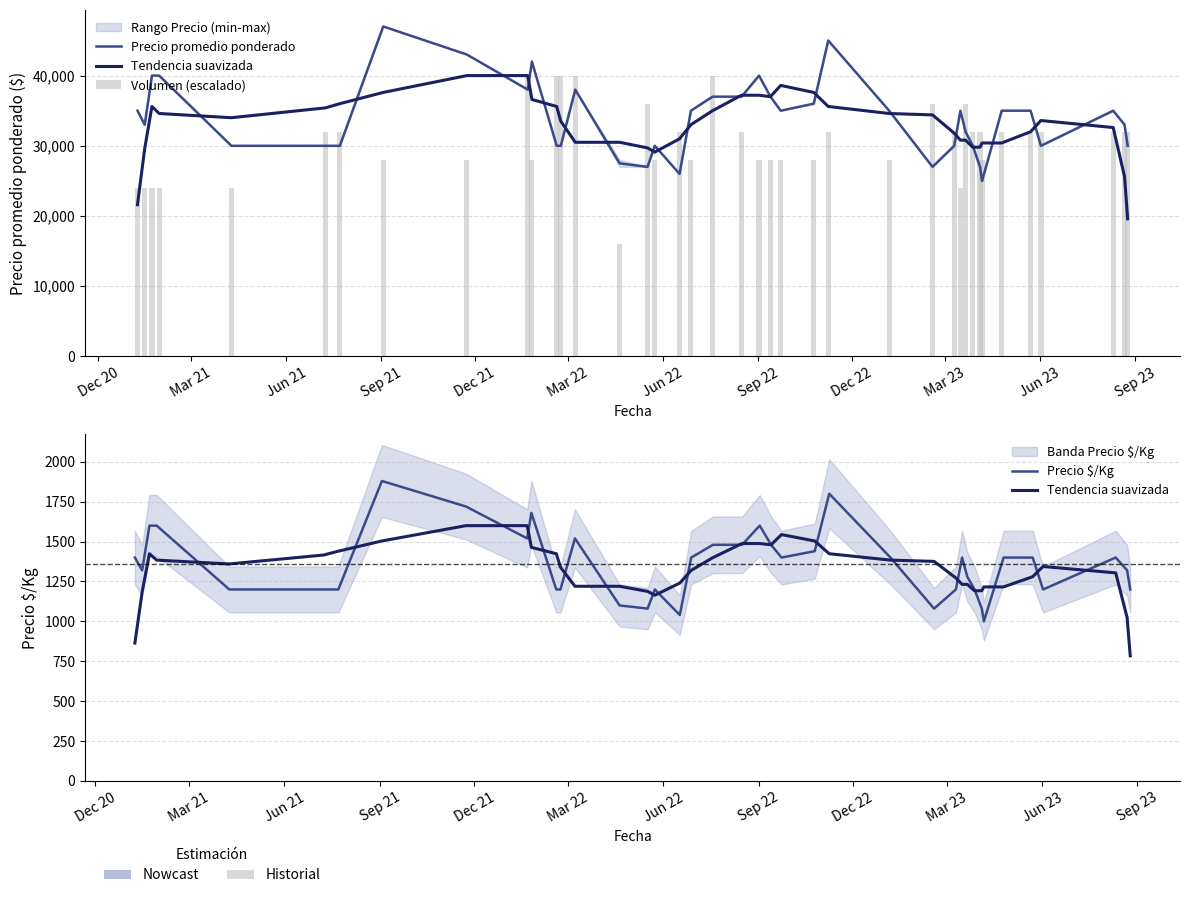

The value of Precio promedio ponderado at Dec 22 is 20325. True or false?

False